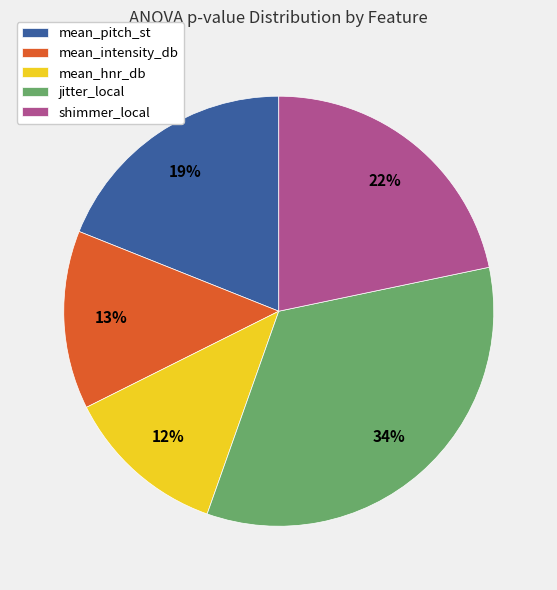

The mean_pitch_st slice represents 26% of the pie. True or false?

False